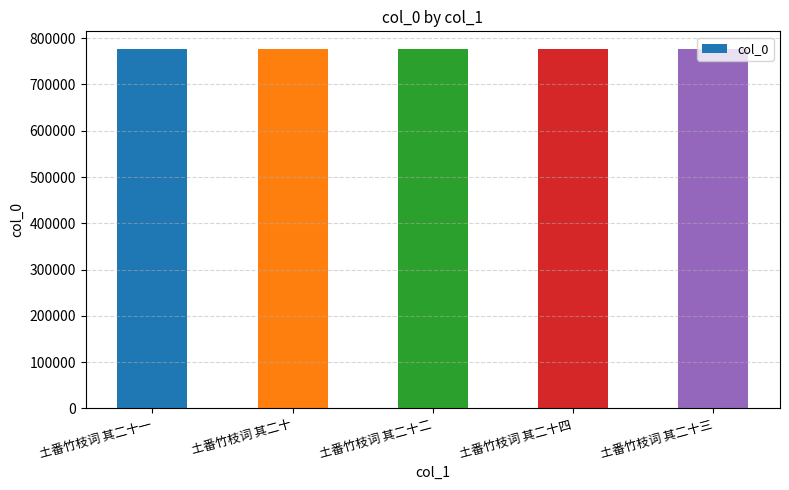

What value does the data have at 土番竹枝词 其二十四?

776111